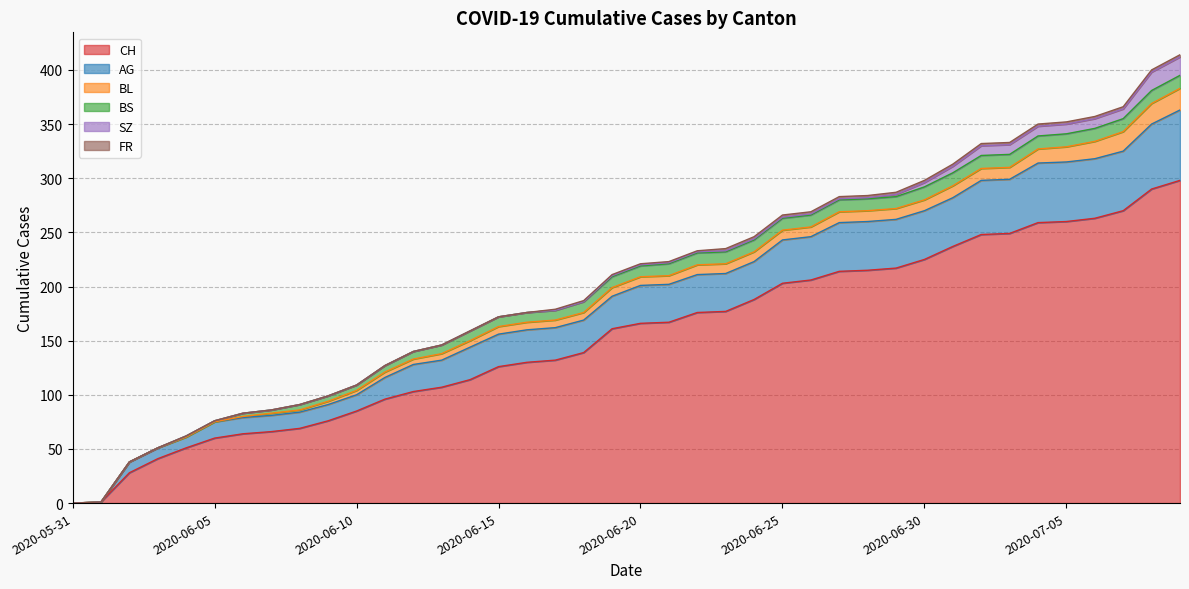

At 2020-07-03, list the series in order from largest to smallest.

CH, AG, BS, BL, SZ, FR